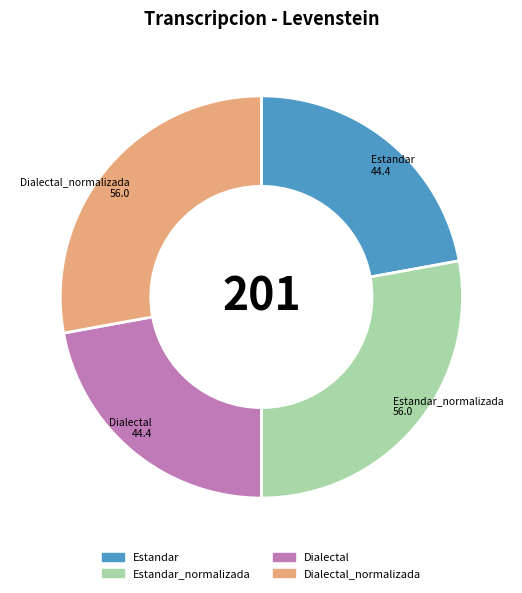

Does any single category account for the majority?

No